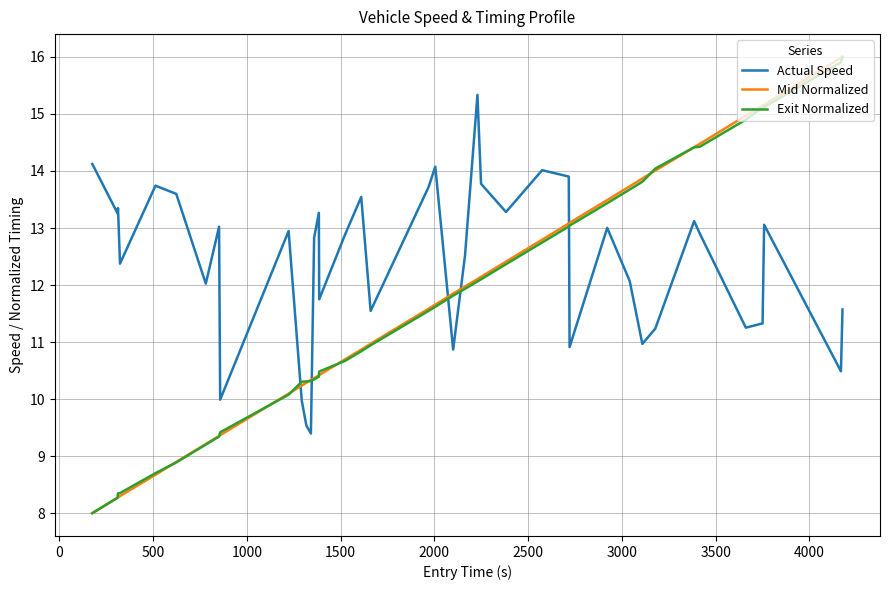

What are all the series names shown in the legend?

Actual Speed, Mid Normalized, Exit Normalized